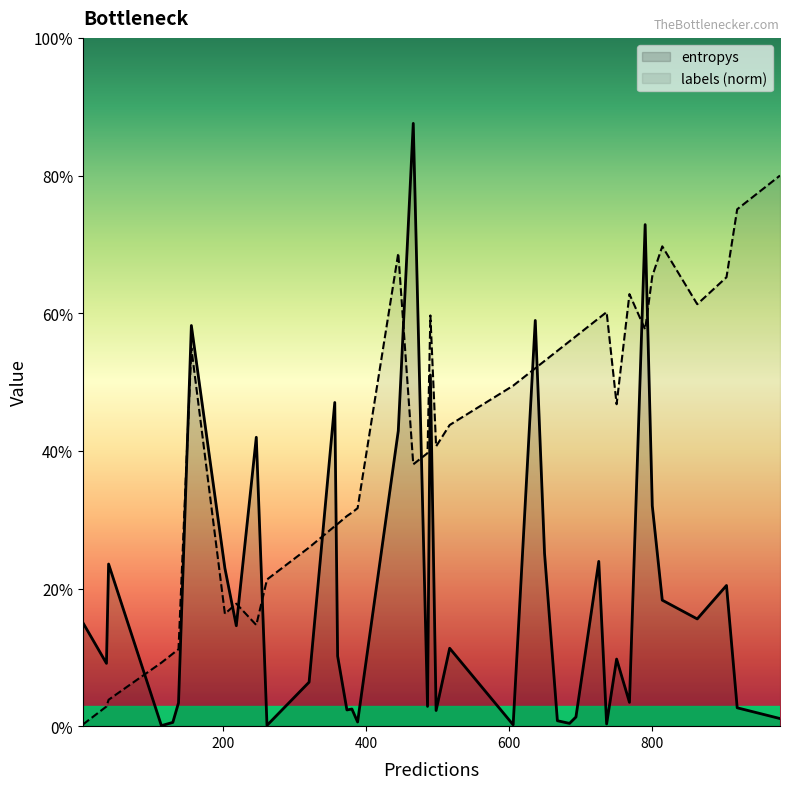

In labels (norm), how many points are lower than both neighbors (excluding endpoints)?

7